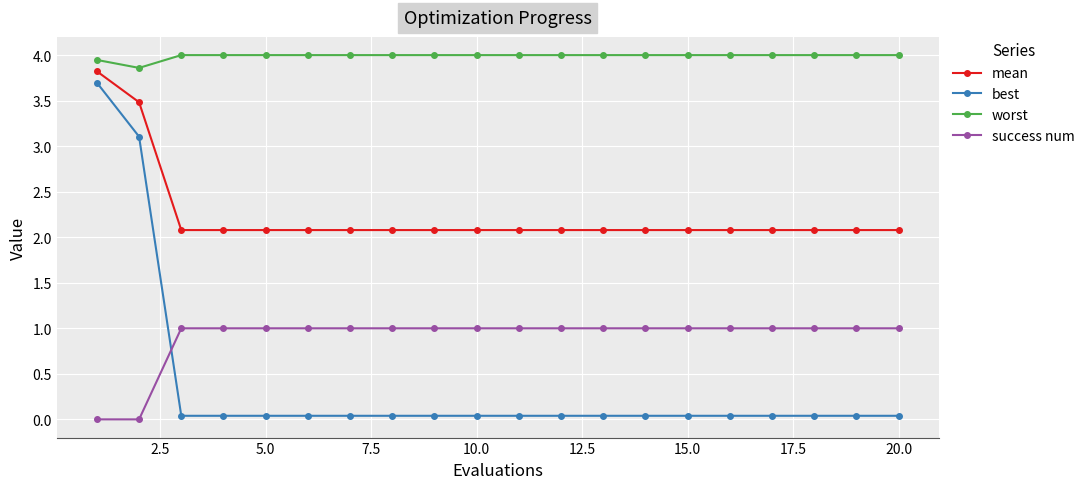

At how many categories does at least one series exceed 0?

20